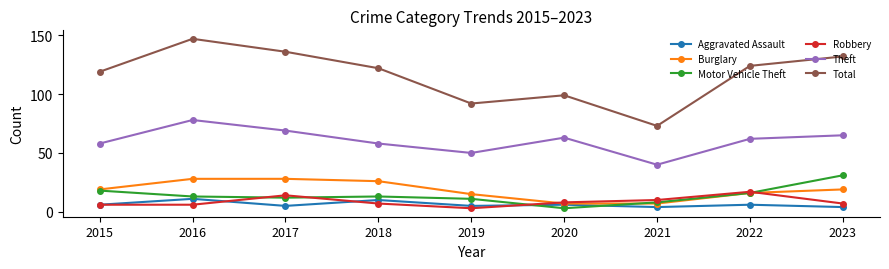

What is the difference between the highest and lowest values at 2016?

141